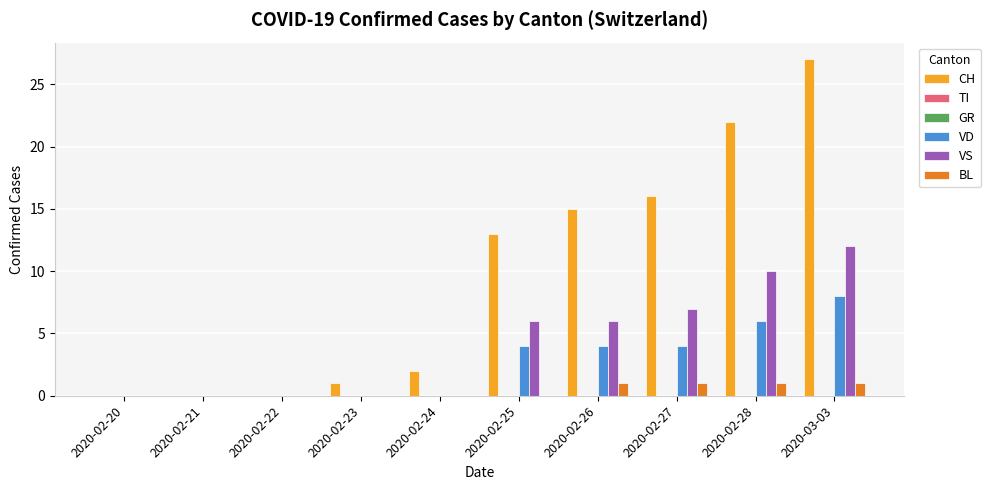

Count the number of data series in this chart.

6